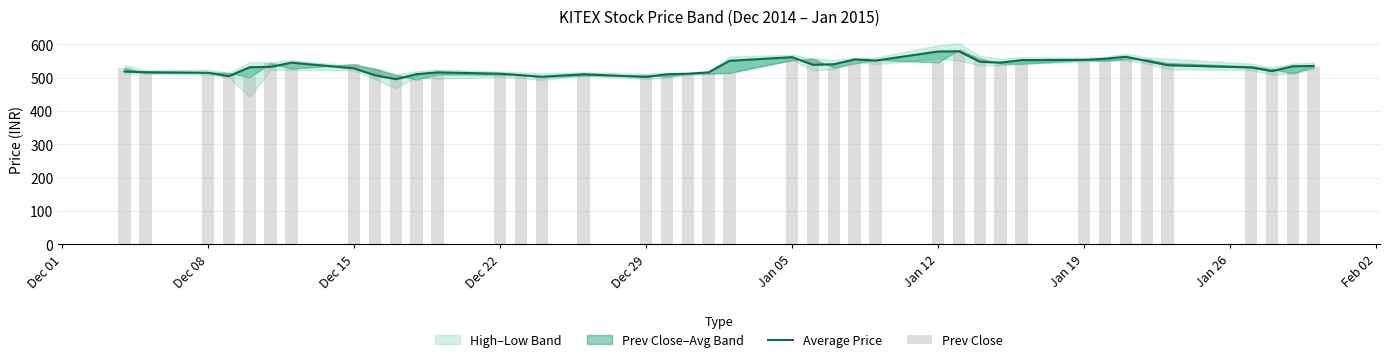

At how many categories does at least one series exceed 542?

17